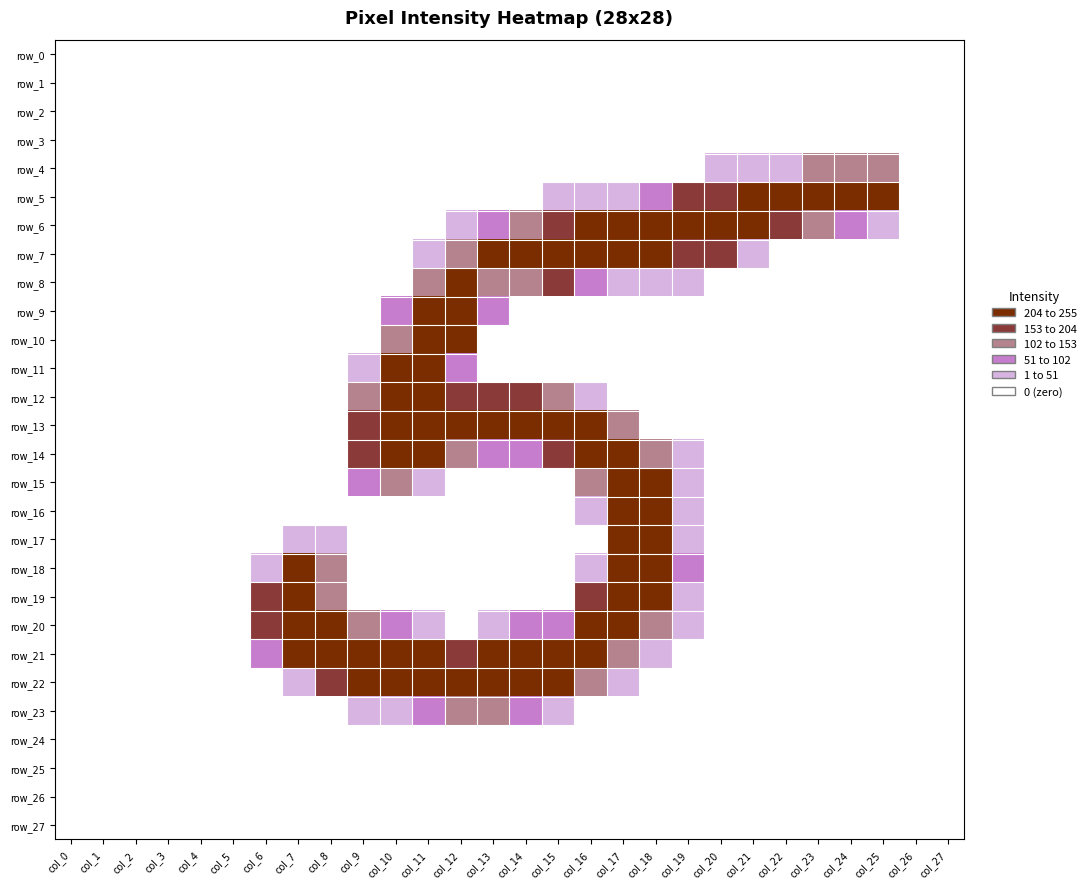

How many values in the row_10 series exceed 0?

3